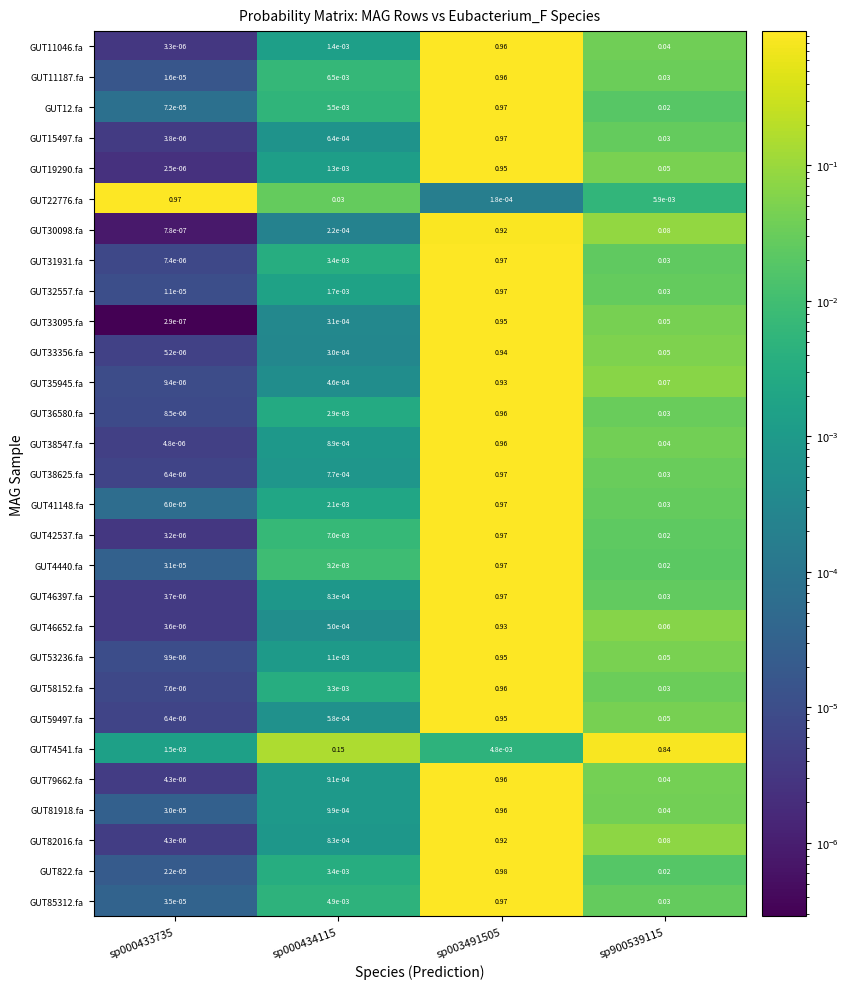

Is the value of GUT42537.fa at sp003491505 greater than the value of GUT53236.fa at sp000434115?

Yes